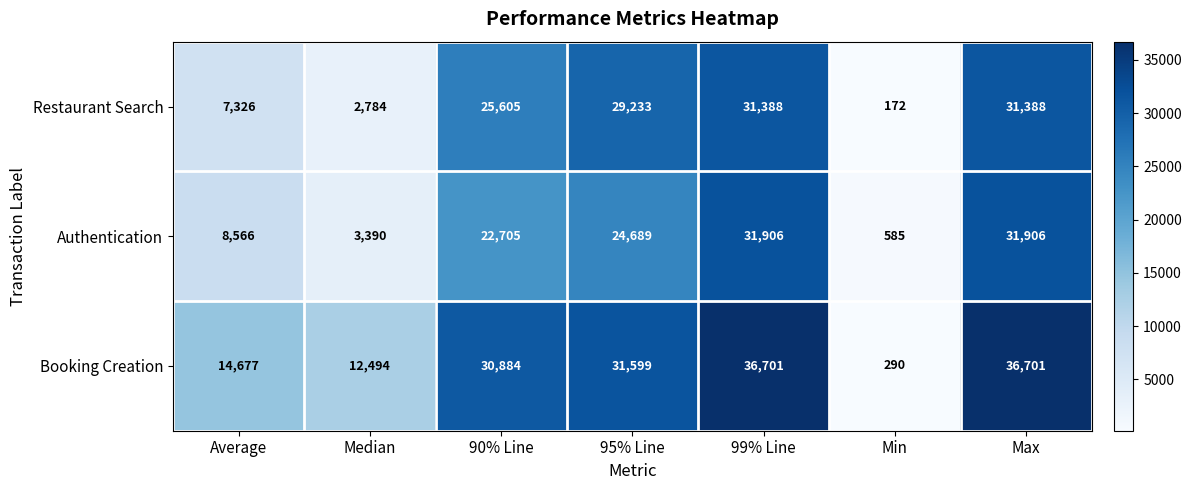

What is the minimum value for Authentication?

585